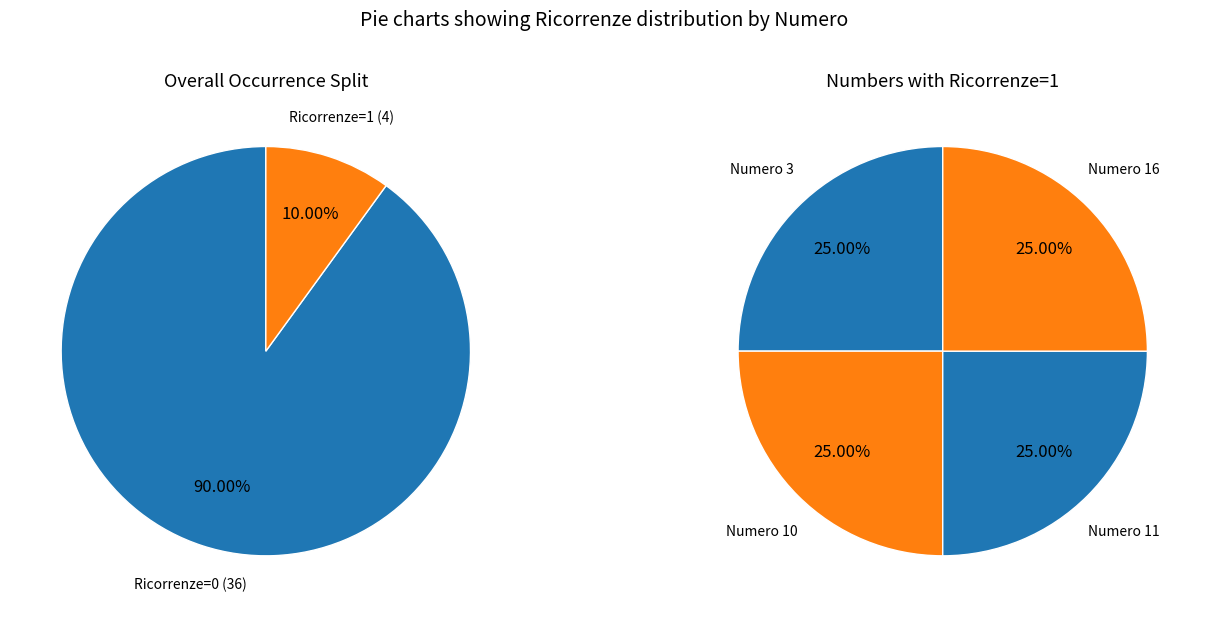

Count the number of slices in the pie.

4